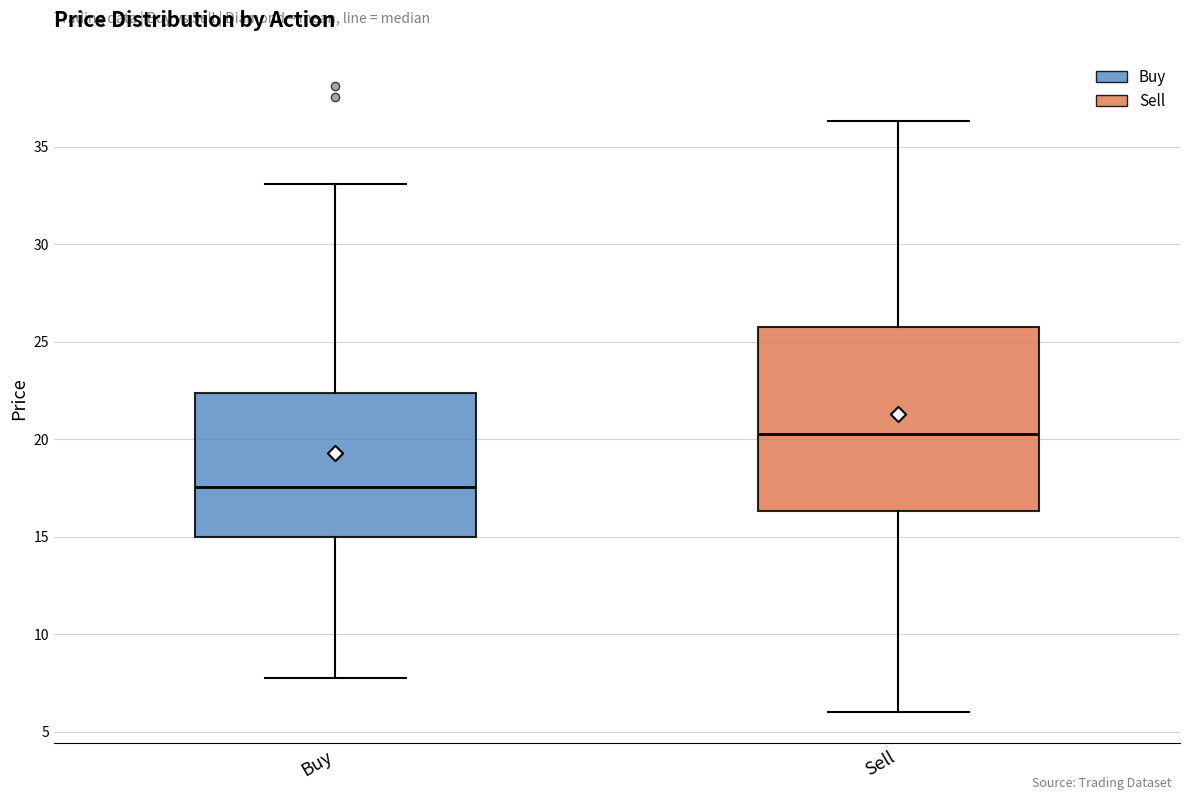

Comparing the boxes themselves (not the whiskers), which one is the tallest?

Sell